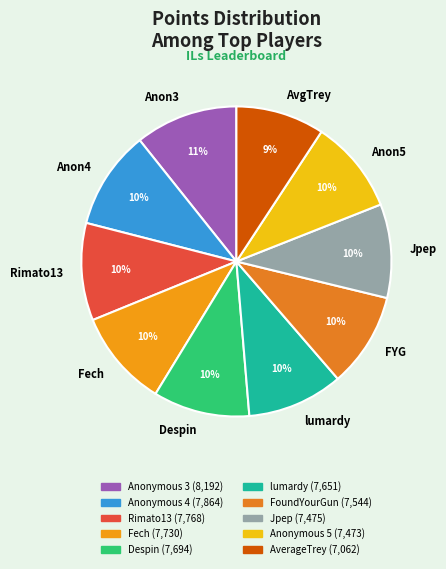

Does Jpep account for over 50% of the chart?

No